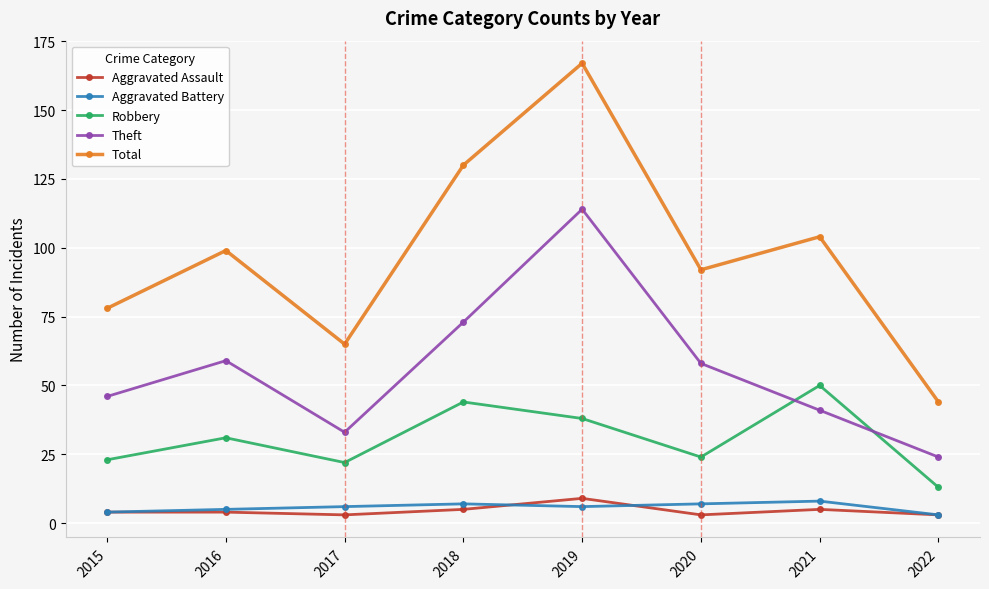

Is the value of Total at 2015 greater than the value of Robbery at 2022?

Yes